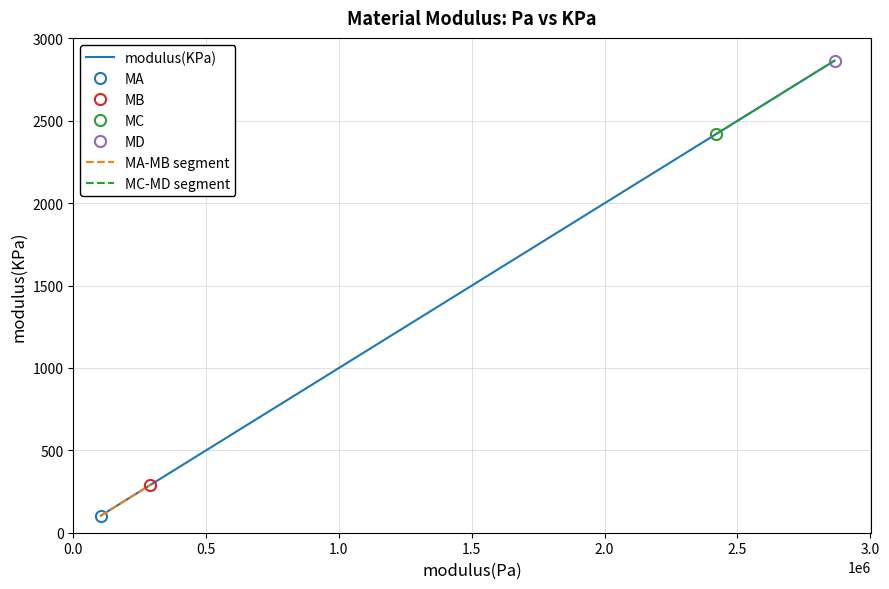

True or false: the data shows 464.8 at MB.

False